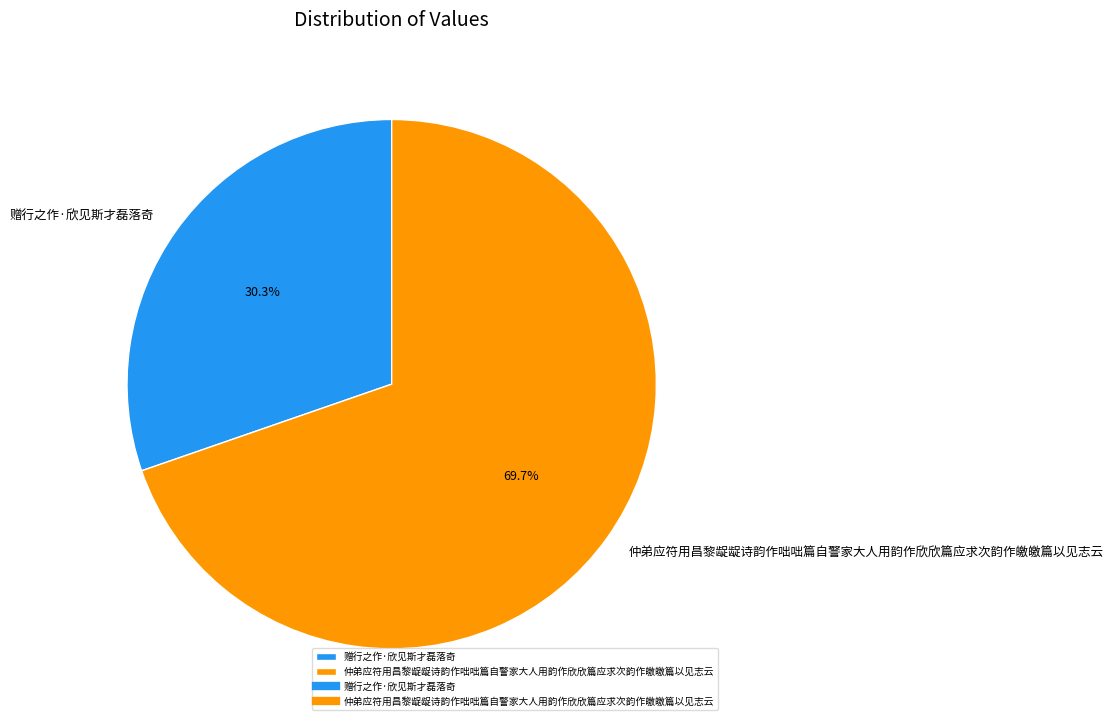

How many slices are in this pie chart?

2